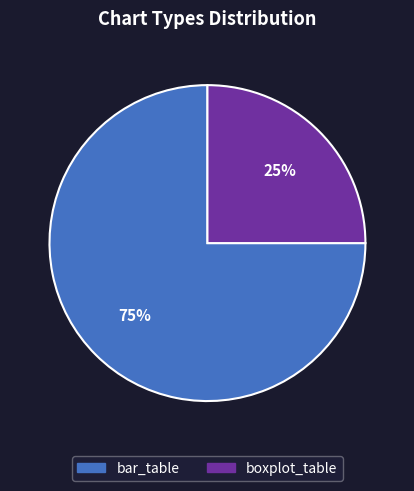

The boxplot_table slice represents 25% of the pie. True or false?

True